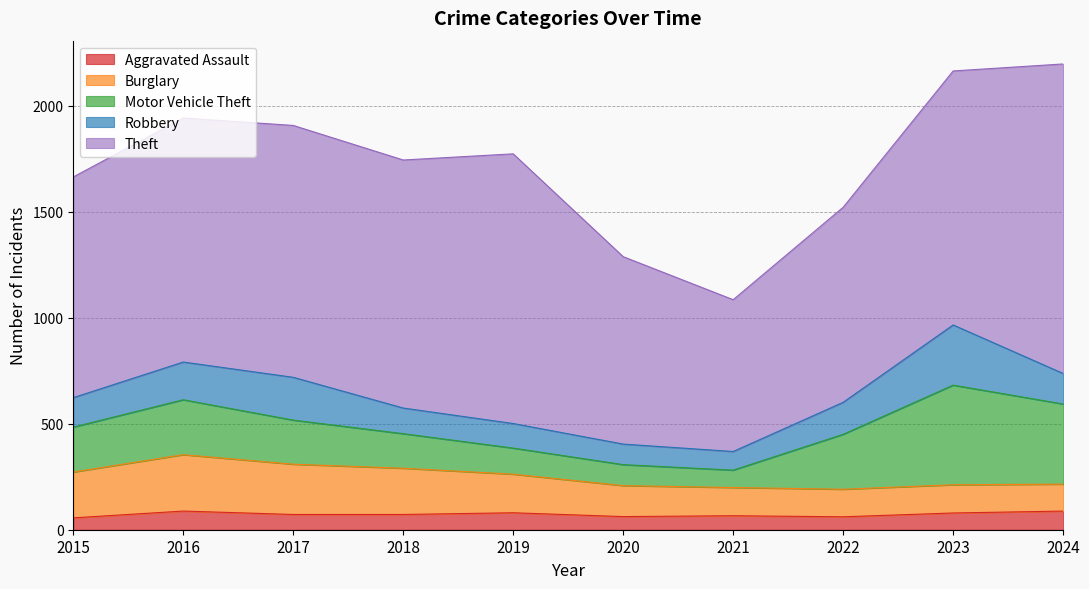

True or false: Robbery and Aggravated Assault cross at least once.

False